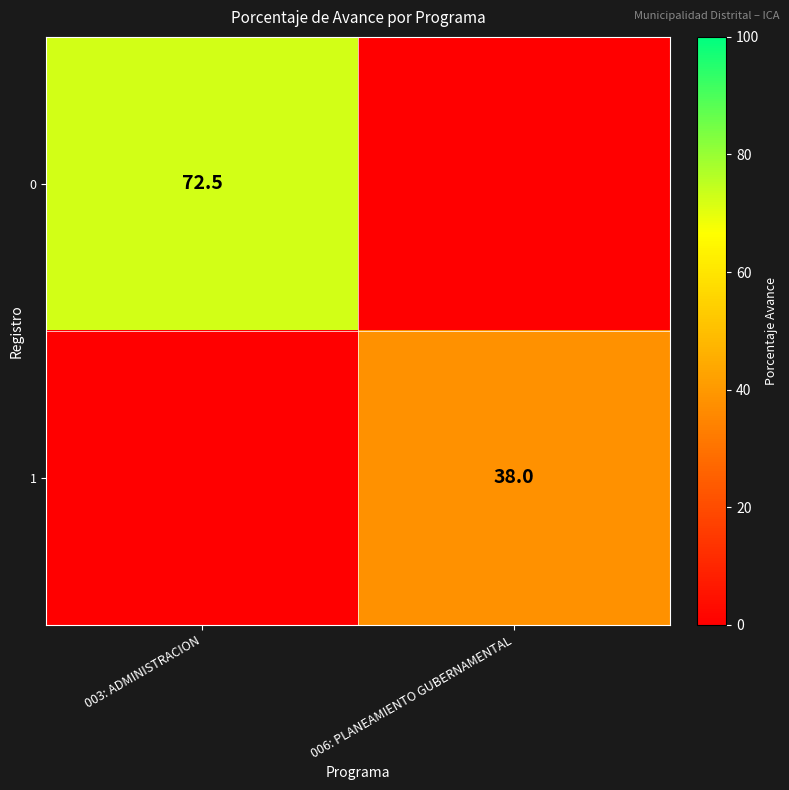

Is it true that 1 equals 60.1 at 006: PLANEAMIENTO GUBERNAMENTAL?

False